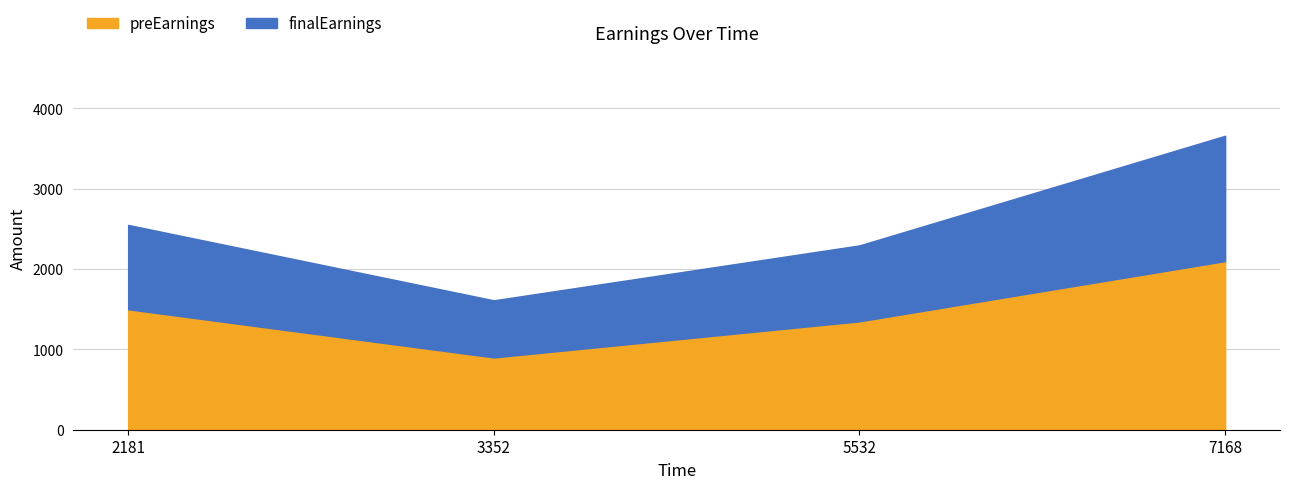

At which category is the sum across all series the highest?

7168